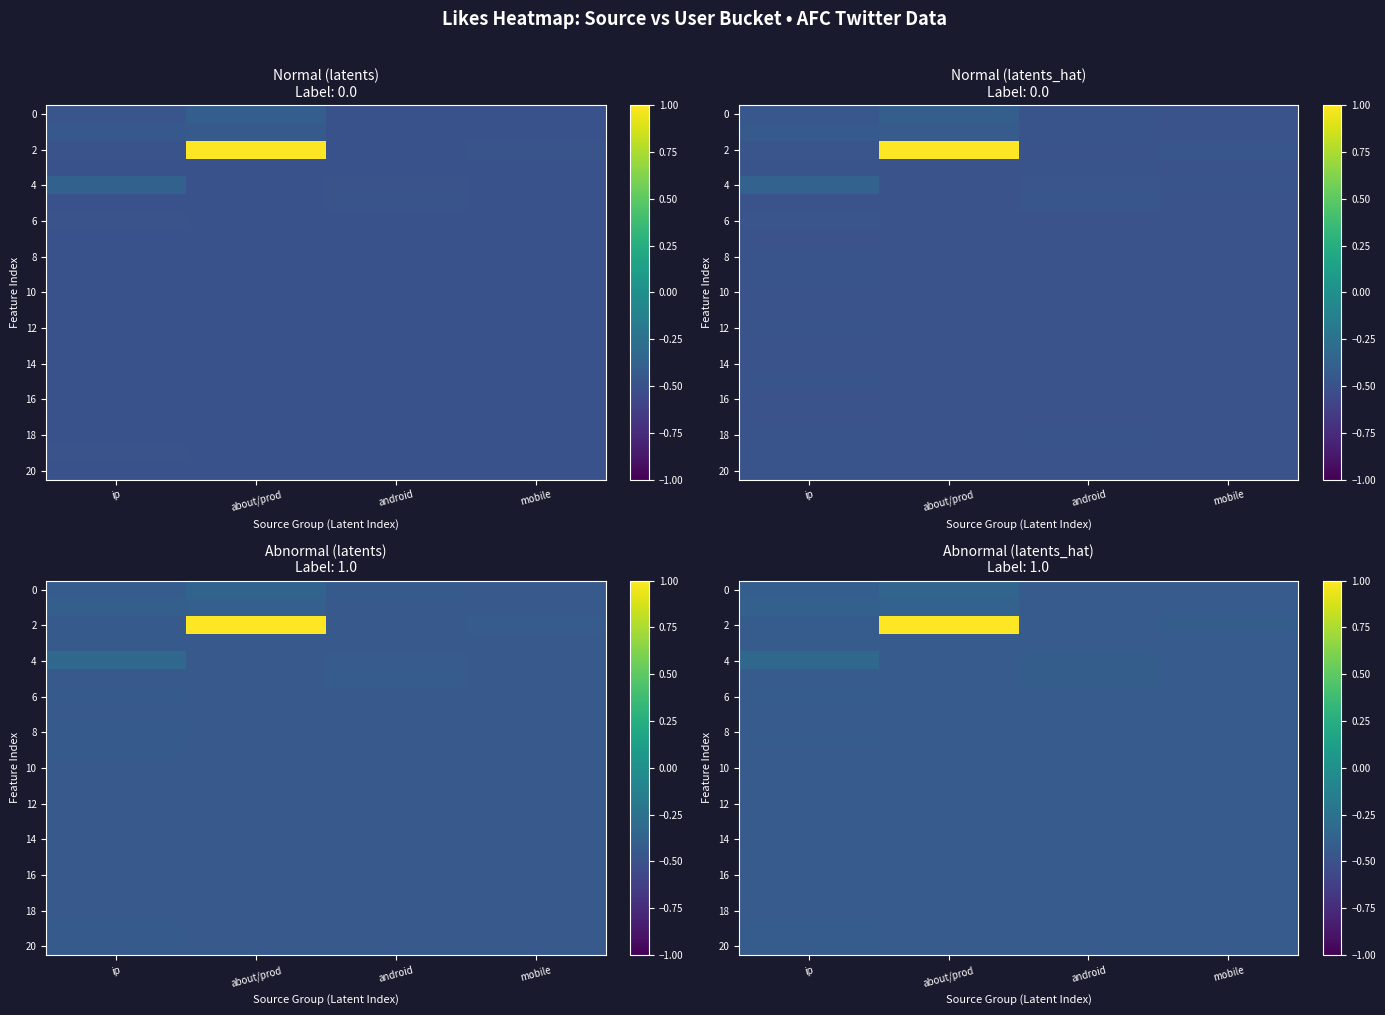

Which series has the largest range (max minus min)?

2